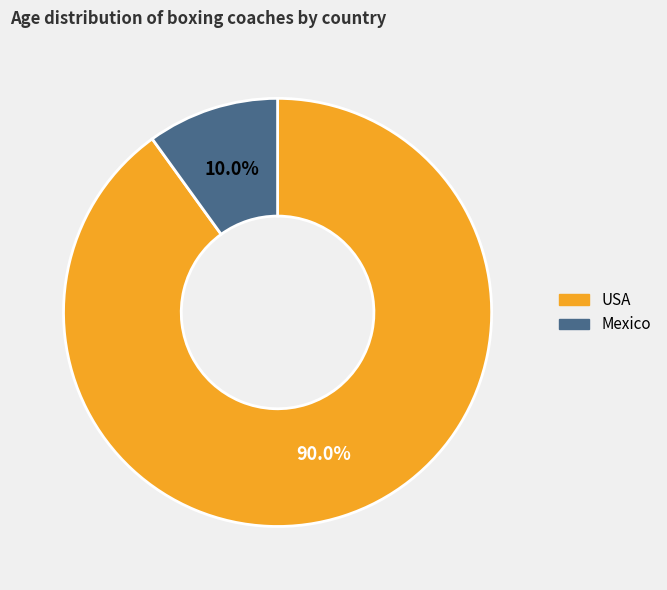

How many segments does this pie chart have?

2